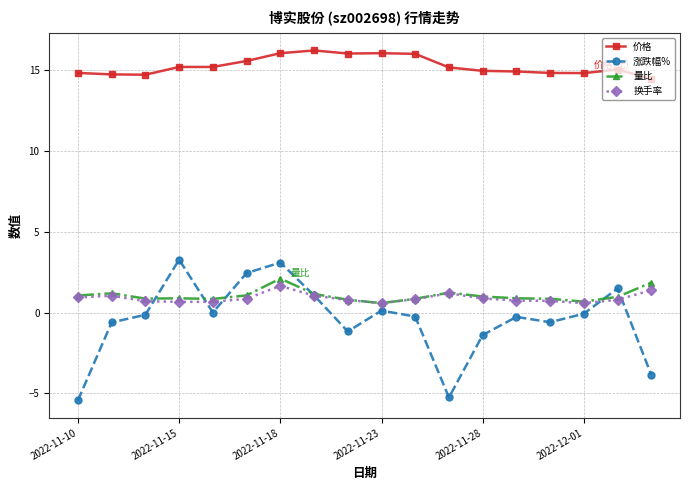

At how many categories does at least one series exceed -3?

18